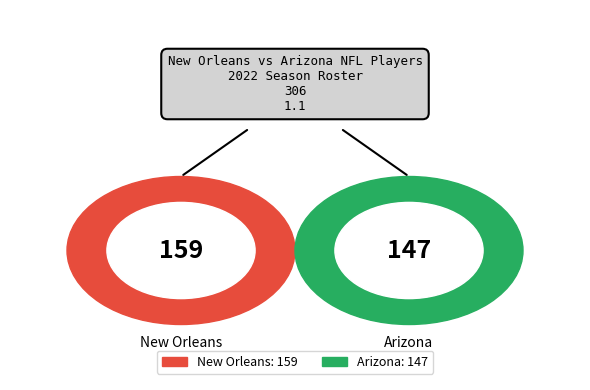

Count the number of slices in the pie.

2